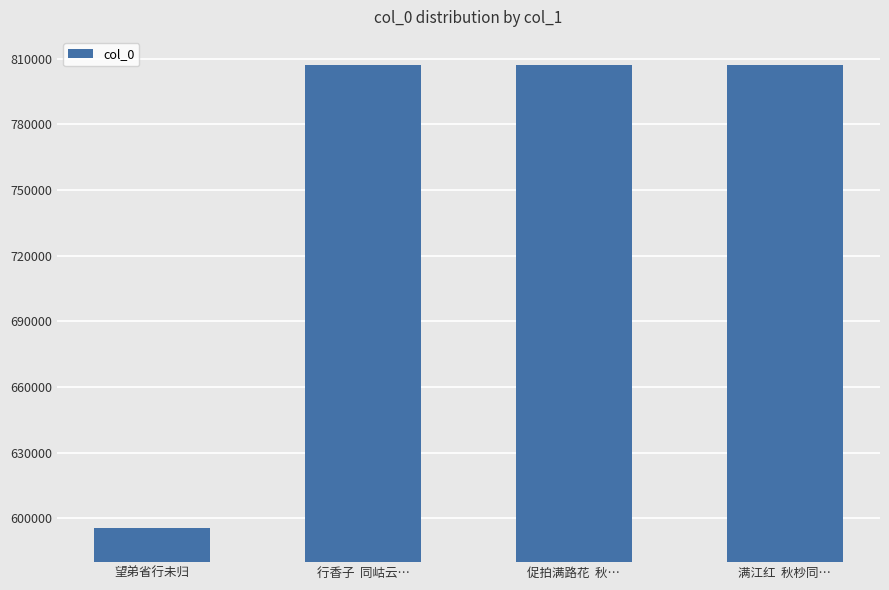

What position from the left is 望弟省行未归?

1